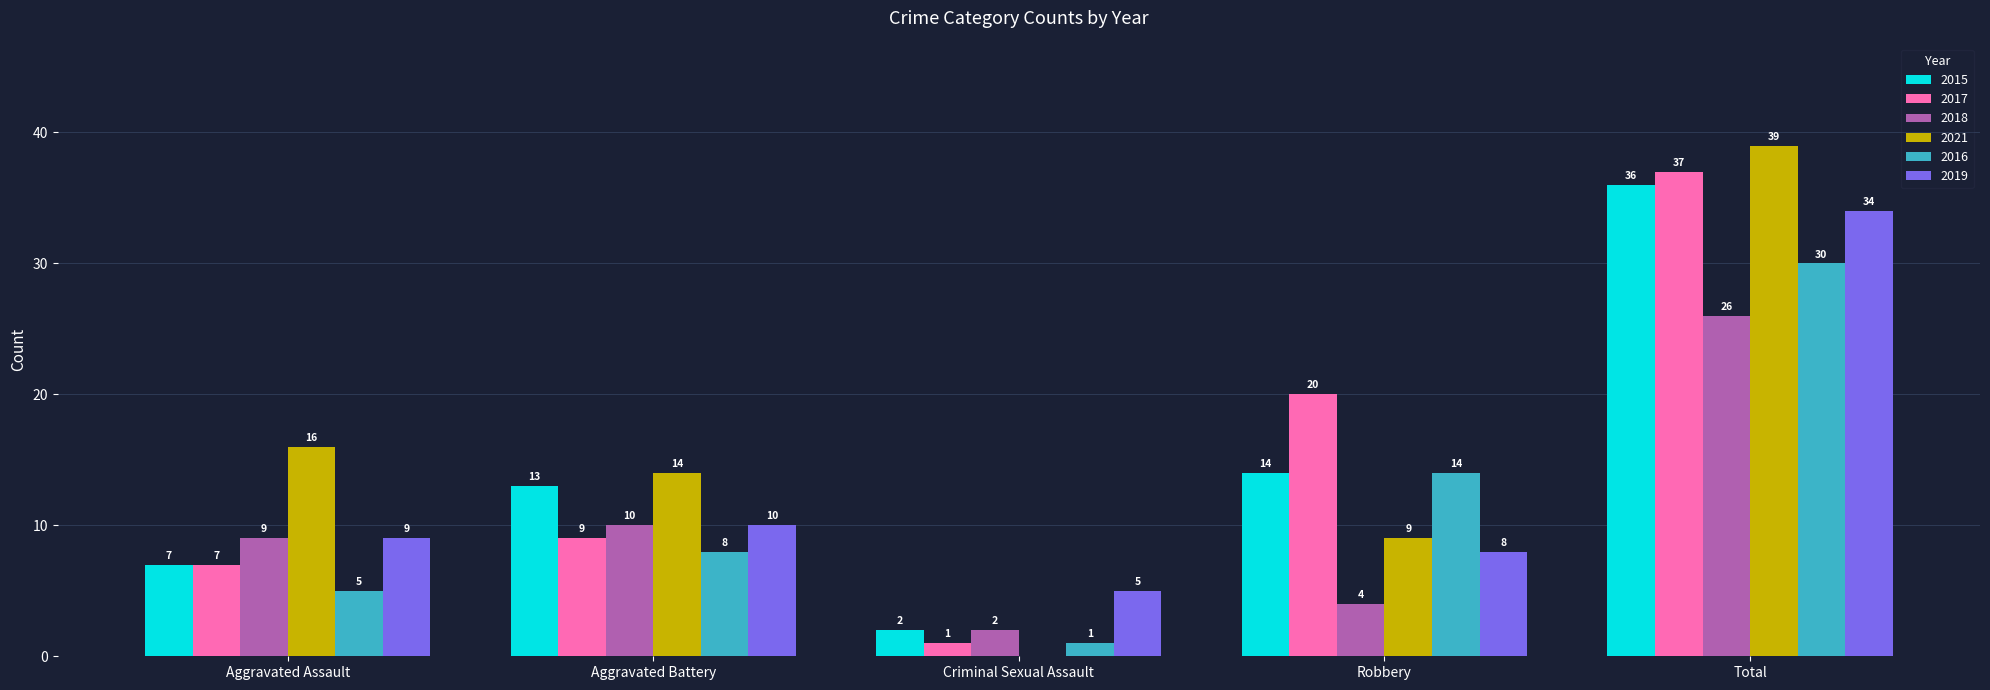

Count the number of data series in this chart.

6